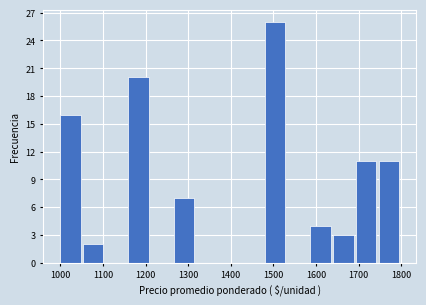

Reading left to right, transcribe this chart: for each bar, give the range it covers on the x-axis and its height. Neither the bar edges nor the heights are printed on the chart, so give them approximately, as read against the axes.

1000 to 1050: 16
1050 to 1110: 2
1110 to 1160: 0
1160 to 1210: 20
1210 to 1270: 0
1270 to 1320: 7
1320 to 1370: 0
1370 to 1430: 0
1430 to 1480: 0
1480 to 1530: 26
1530 to 1590: 0
1590 to 1640: 4
1640 to 1690: 3
1690 to 1750: 11
1750 to 1800: 11